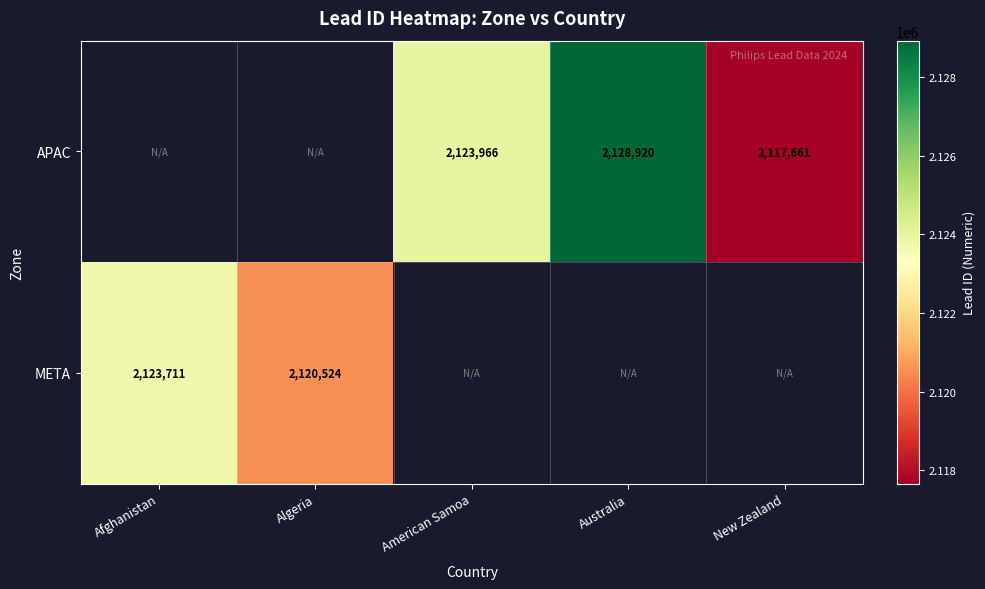

The value of APAC at Australia is 3238857. True or false?

False